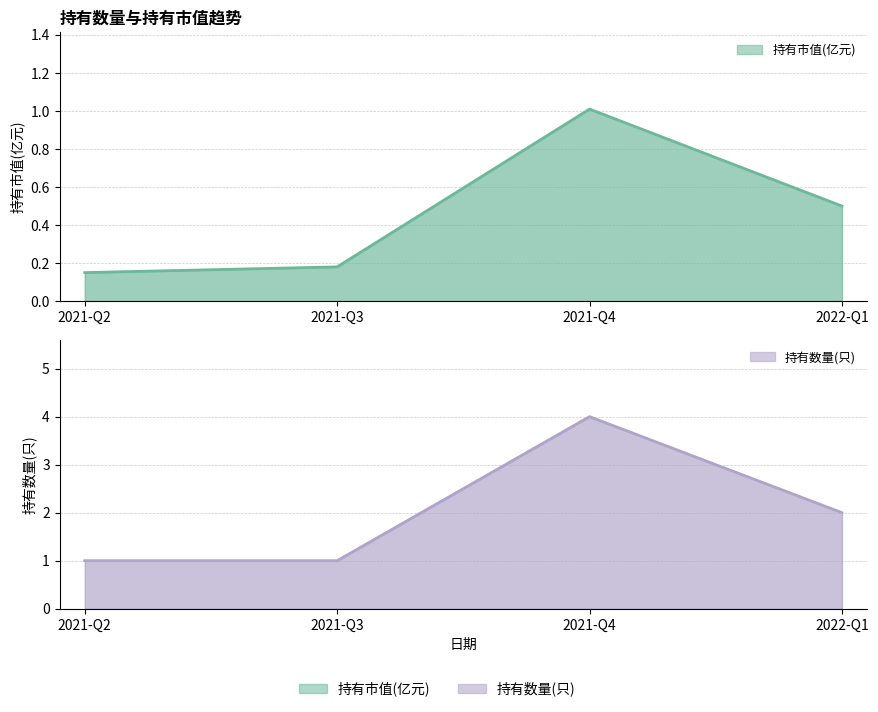

What is the maximum value shown in the chart?

4.0